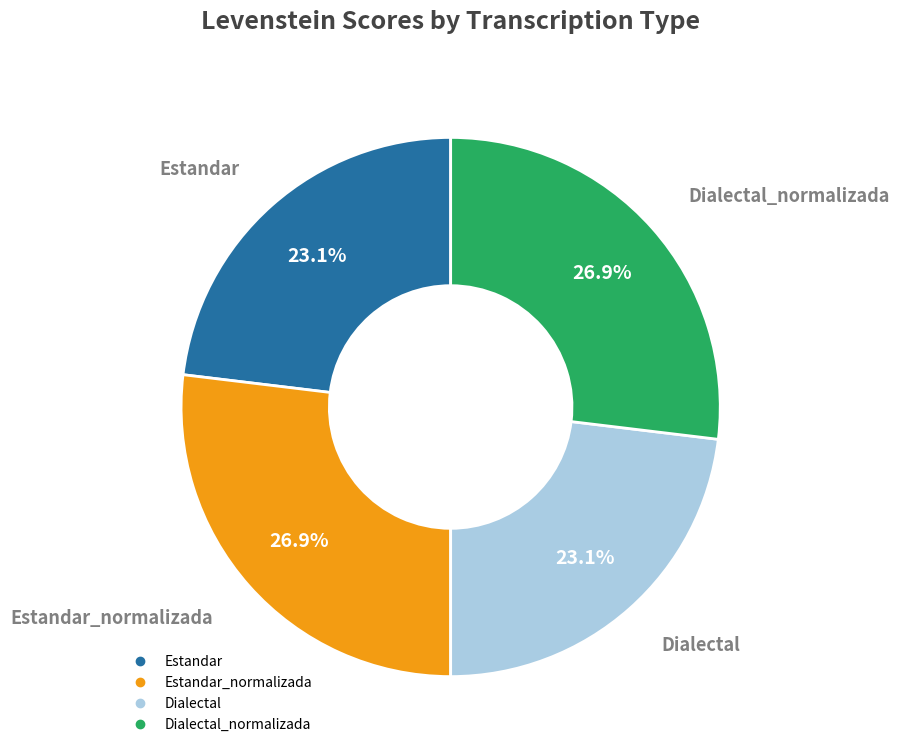

Is there any slice that represents more than half of the pie?

No